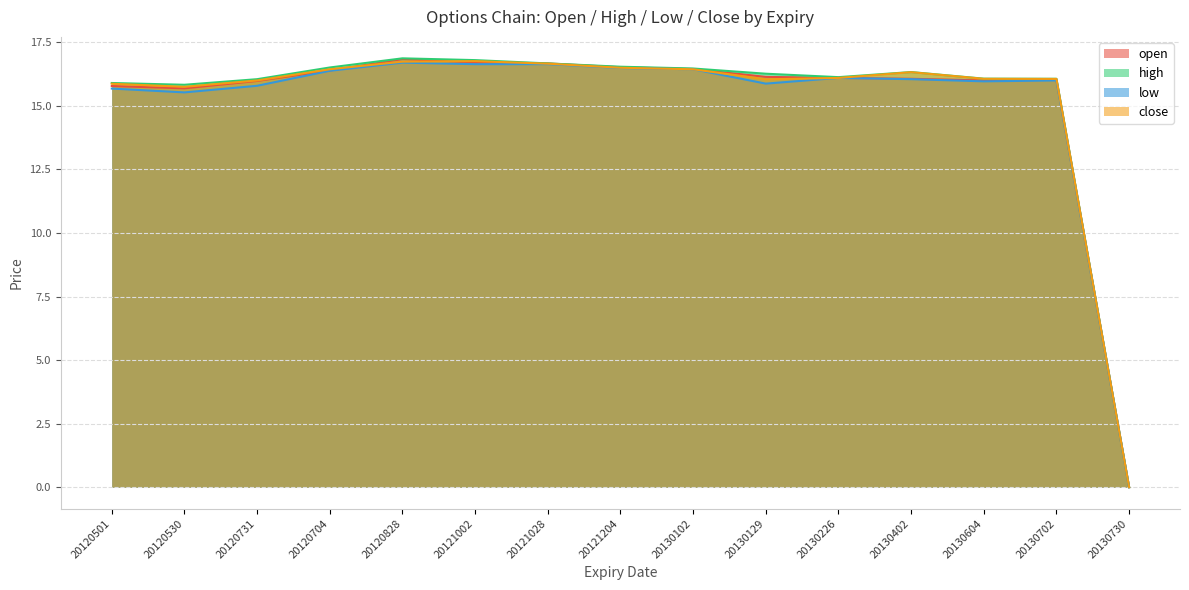

At which label does low first exceed 16?

20120704